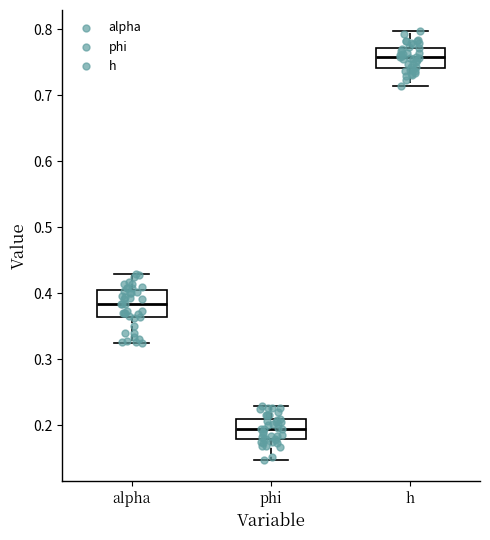

Where is the upper edge of the box for alpha on the y-axis? The values are not printed on the chart, so give them approximately, as read against the axis.

0.40